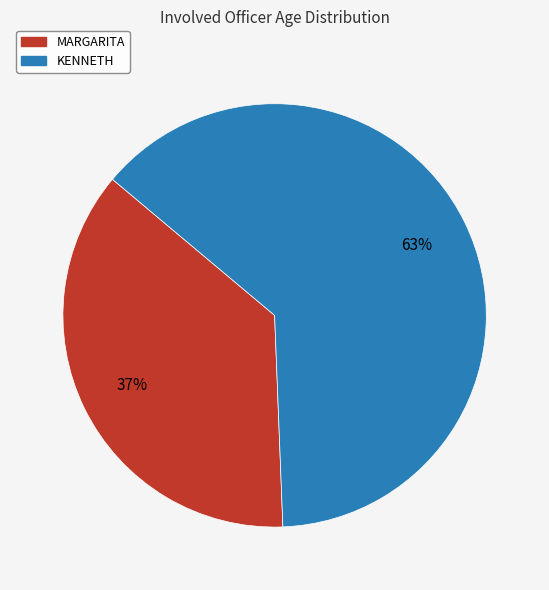

True or false: MARGARITA accounts for 42% of the total.

False